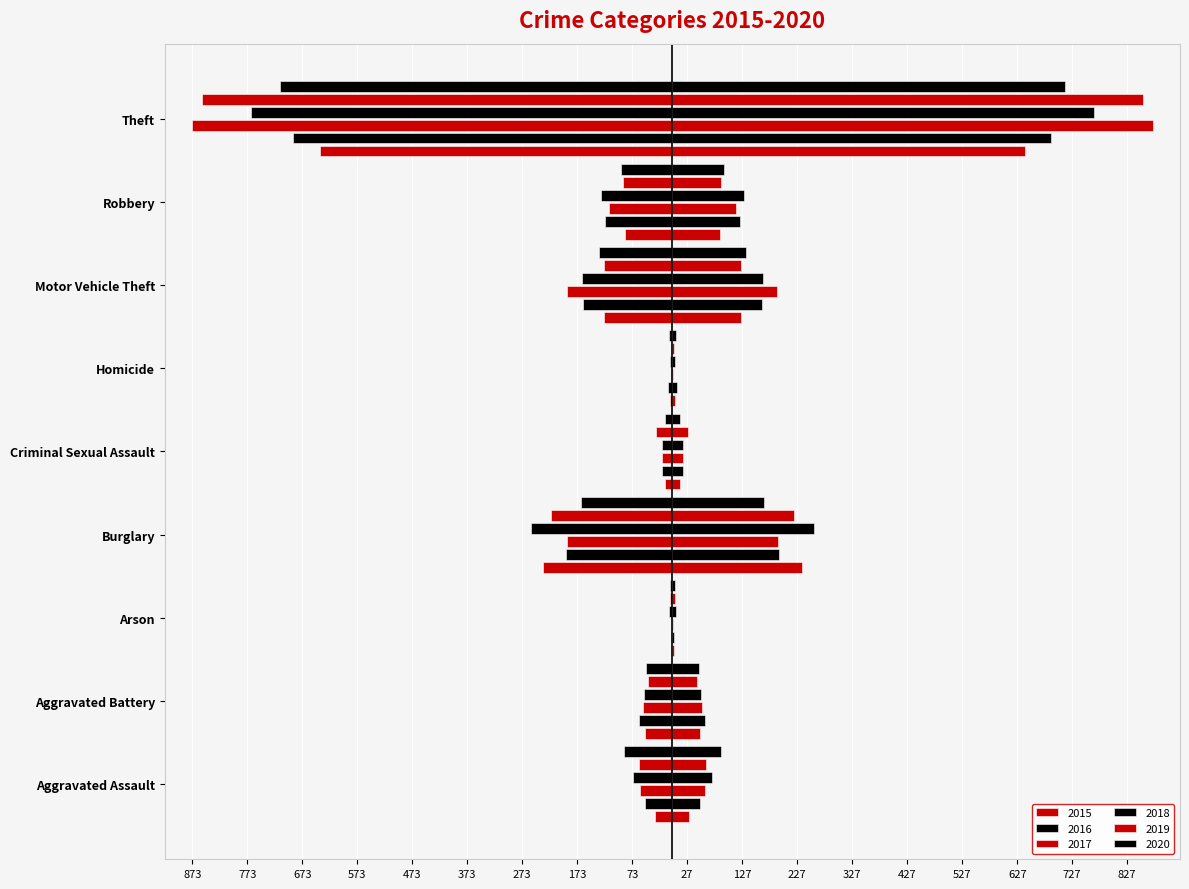

What position from the right is Theft?

1